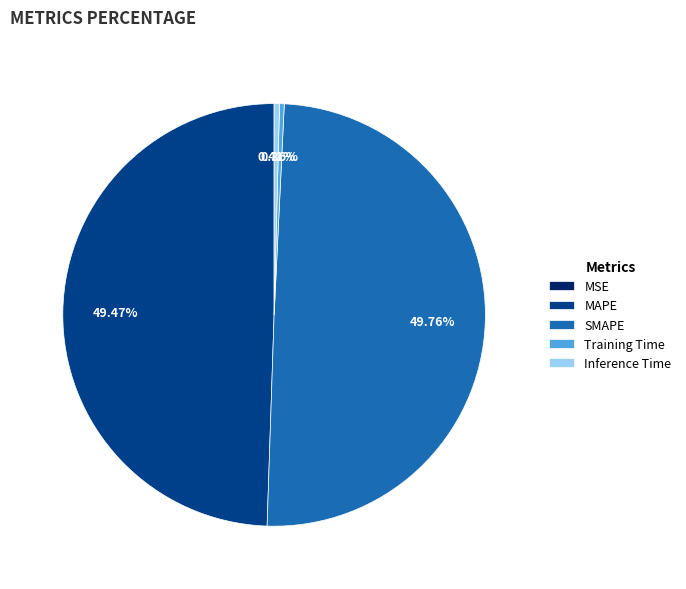

Do Training Time and Inference Time together represent more than half of the pie?

No